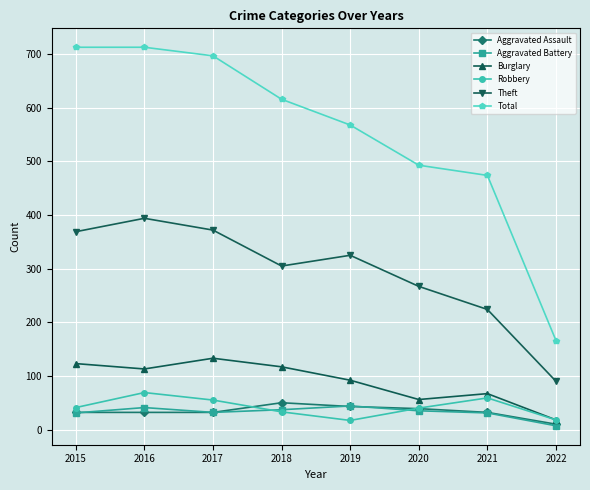

How many interior local peaks does the Burglary series have?

2